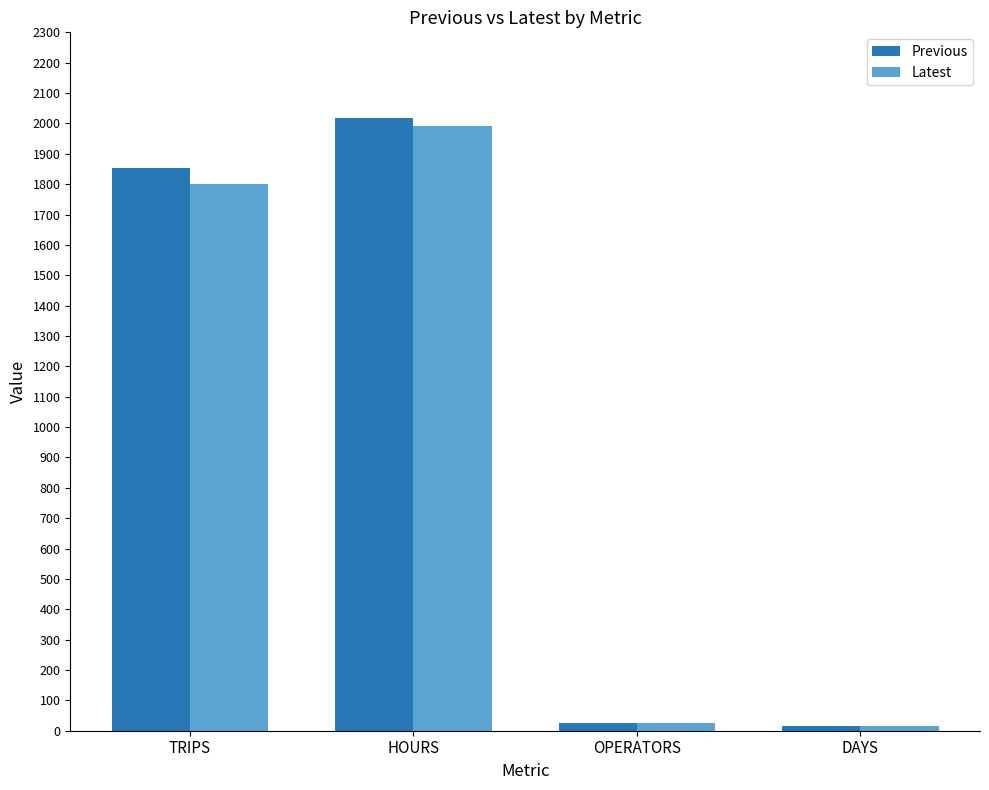

Rank the series by their maximum value, from lowest to highest.

Latest, Previous